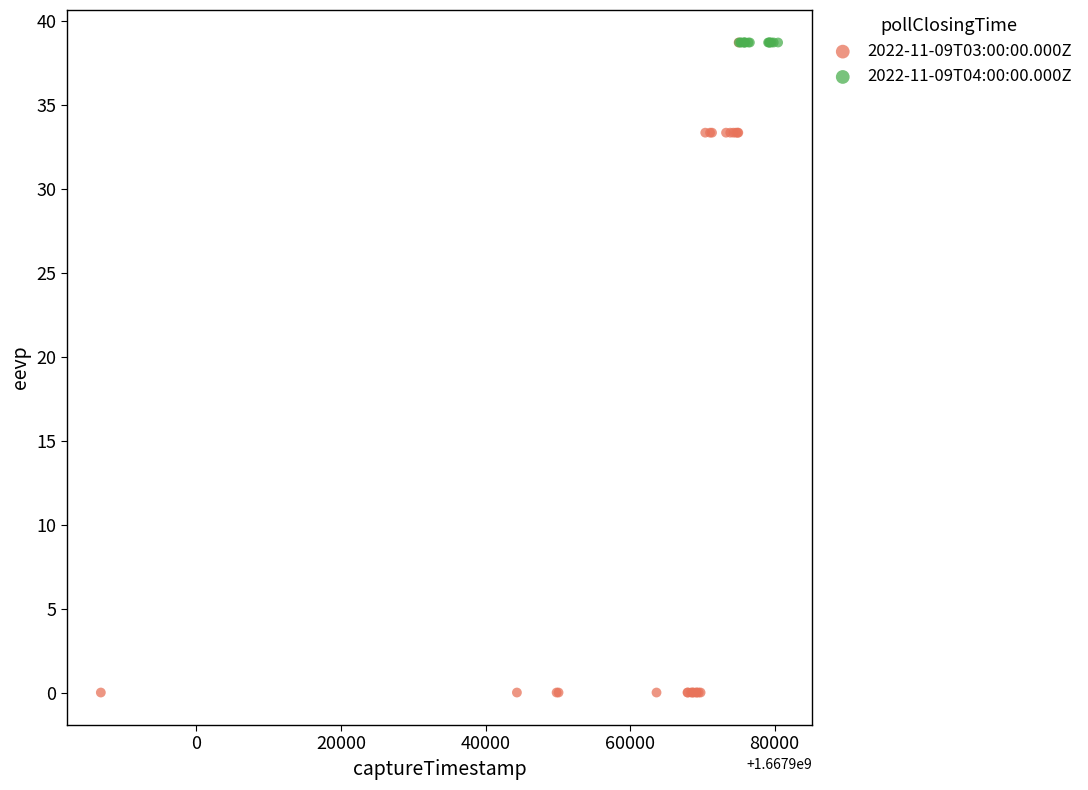

Which series reaches the minimum Y coordinate?

2022-11-09T03:00:00.000Z